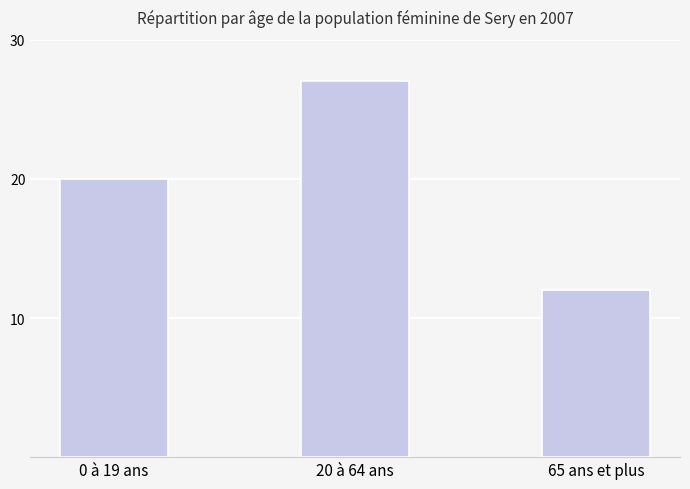

Are the bars grouped side by side (vs. stacked)?

No